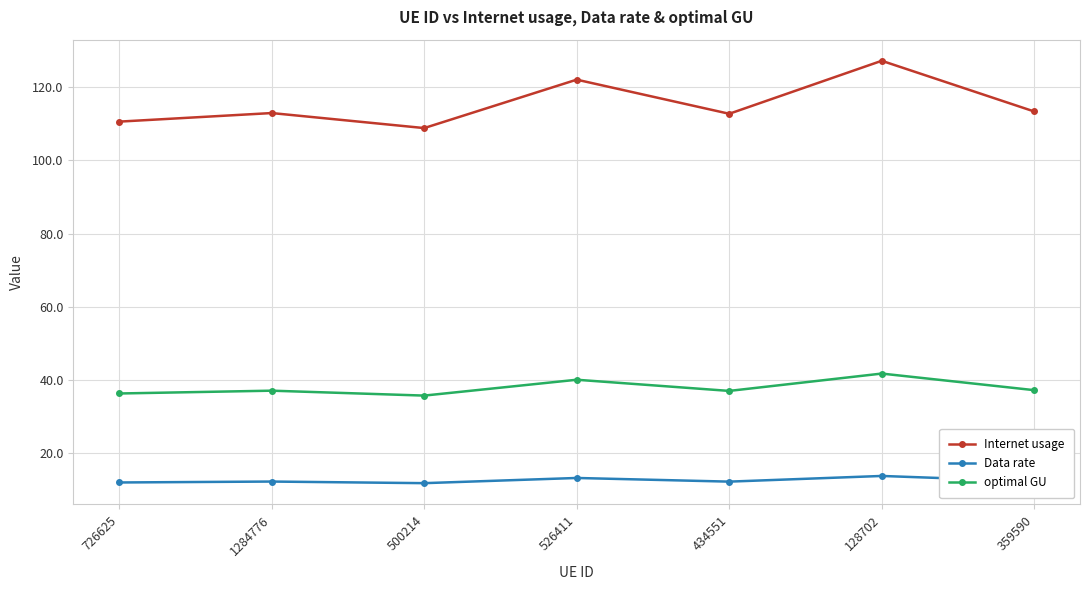

How many lines are shown in the chart?

3